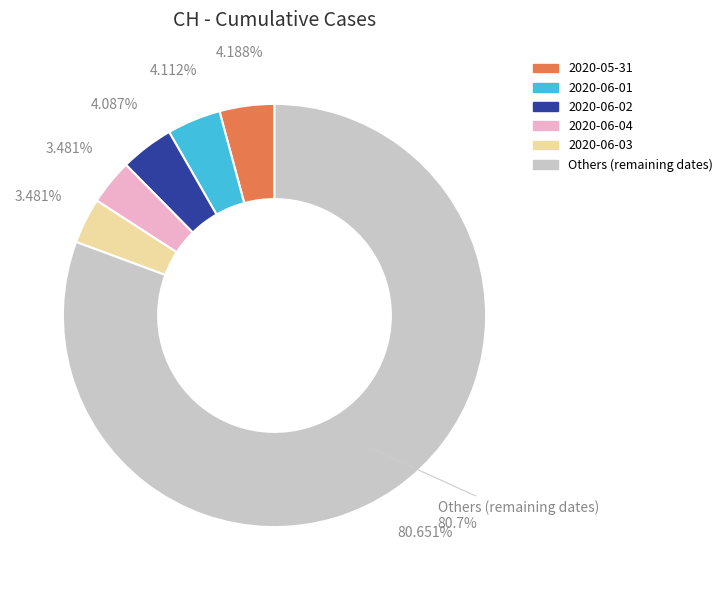

Approximately how many times larger is the value at 2020-06-26 compared to 2020-06-28?

0.9